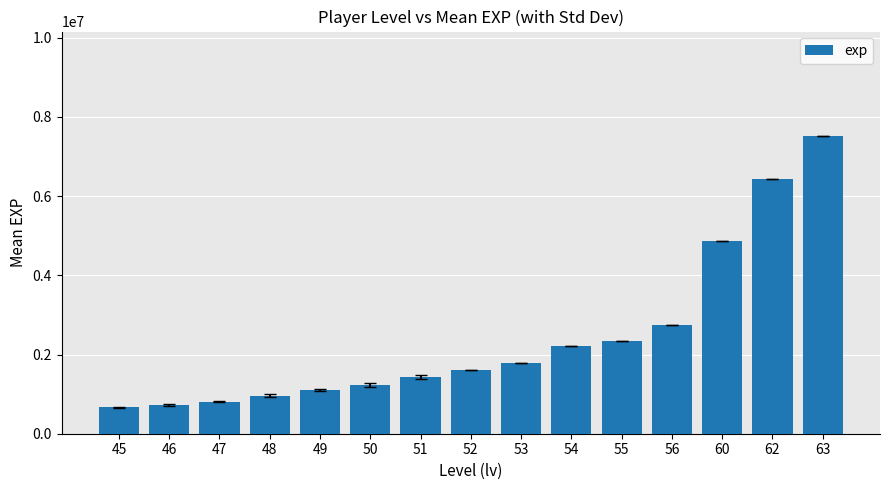

What is the smallest value displayed?

667722.3